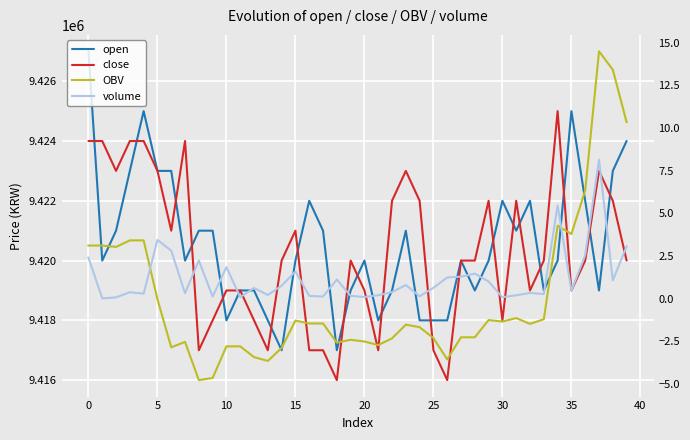

What is the maximum value for open?

9427000.0